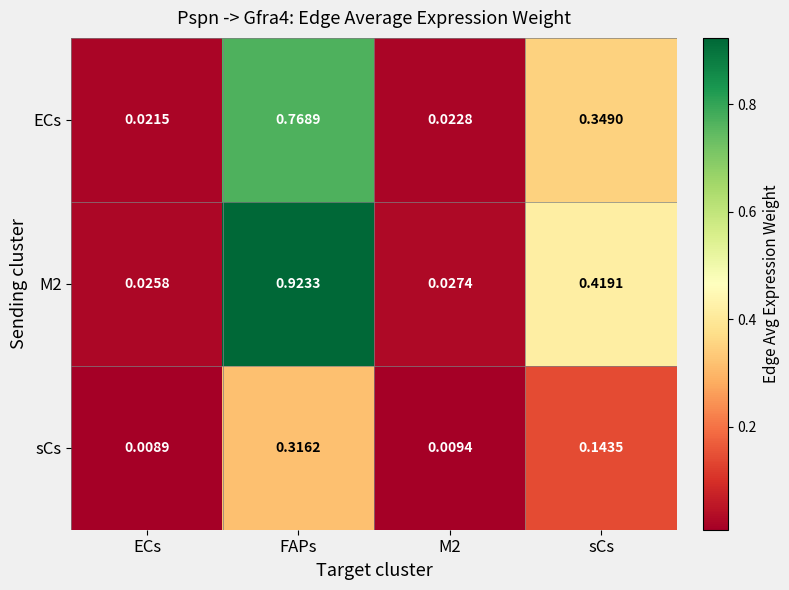

Which category has the lowest value across all series?

ECs